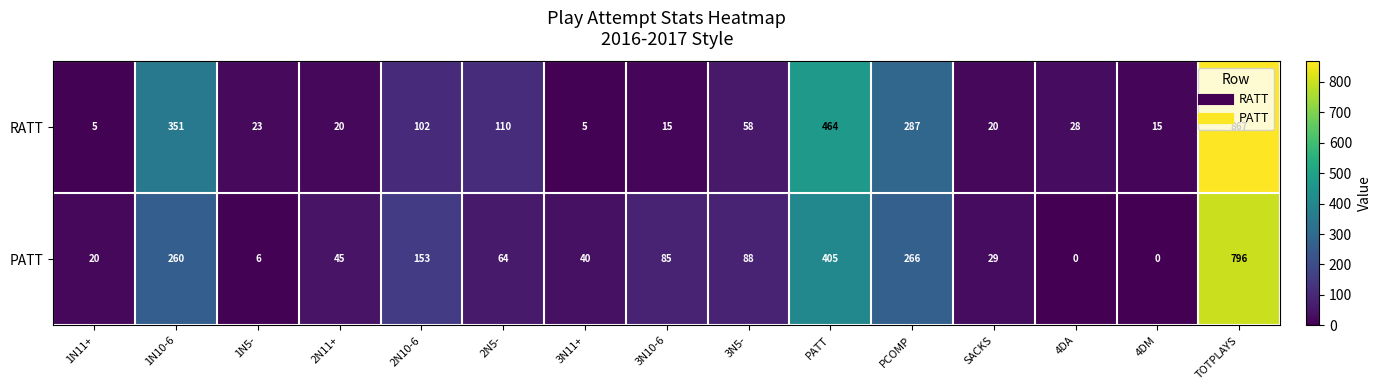

How many positive values does the PATT series have?

13